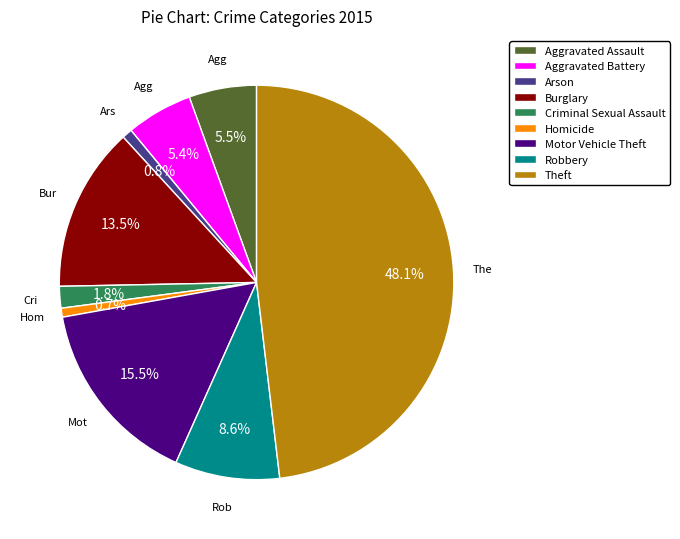

How many segments does this pie chart have?

9